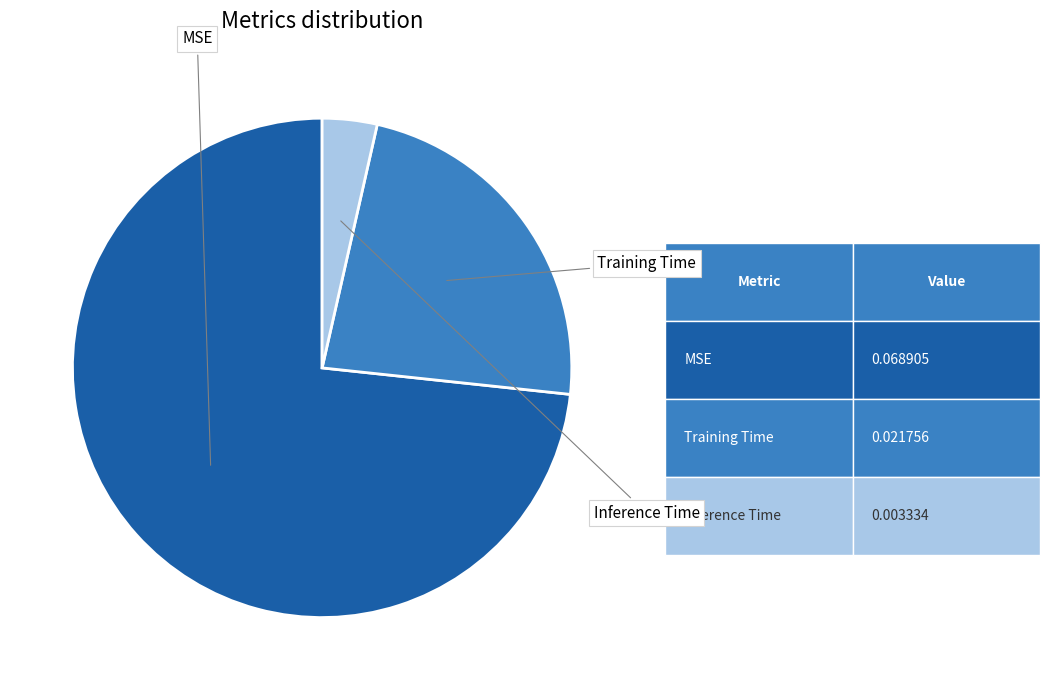

To the nearest percent, what is the average slice percentage?

33%